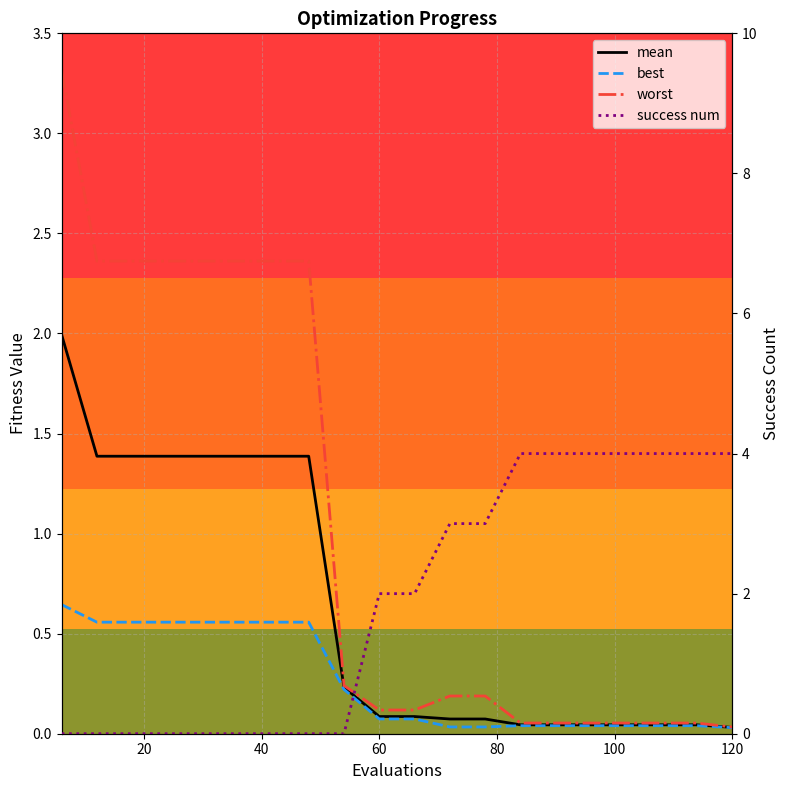

Is this an area chart (filled region under the line)?

No